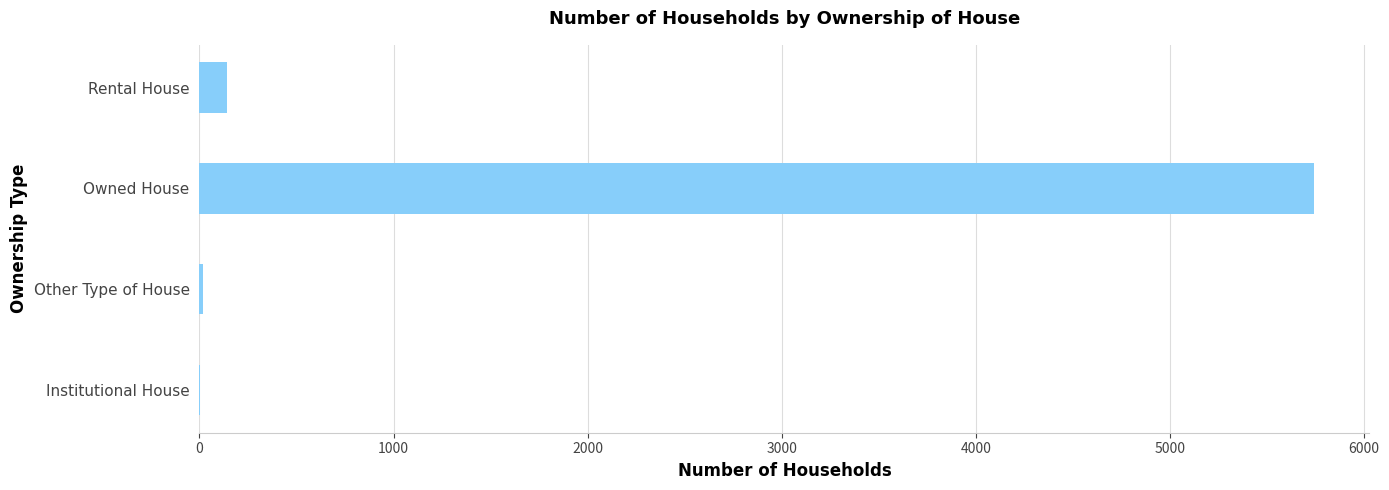

How many categories are shown in the chart?

4